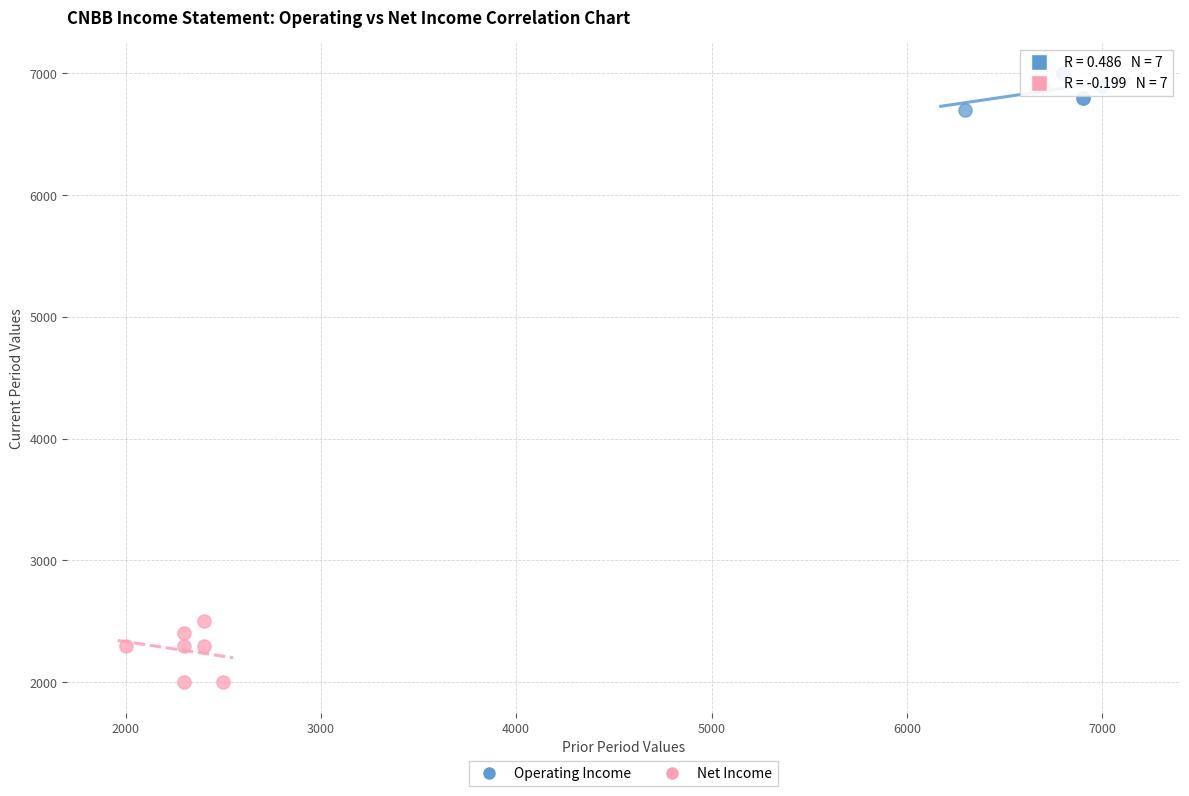

Which series contains the highest Y value?

Operating Income